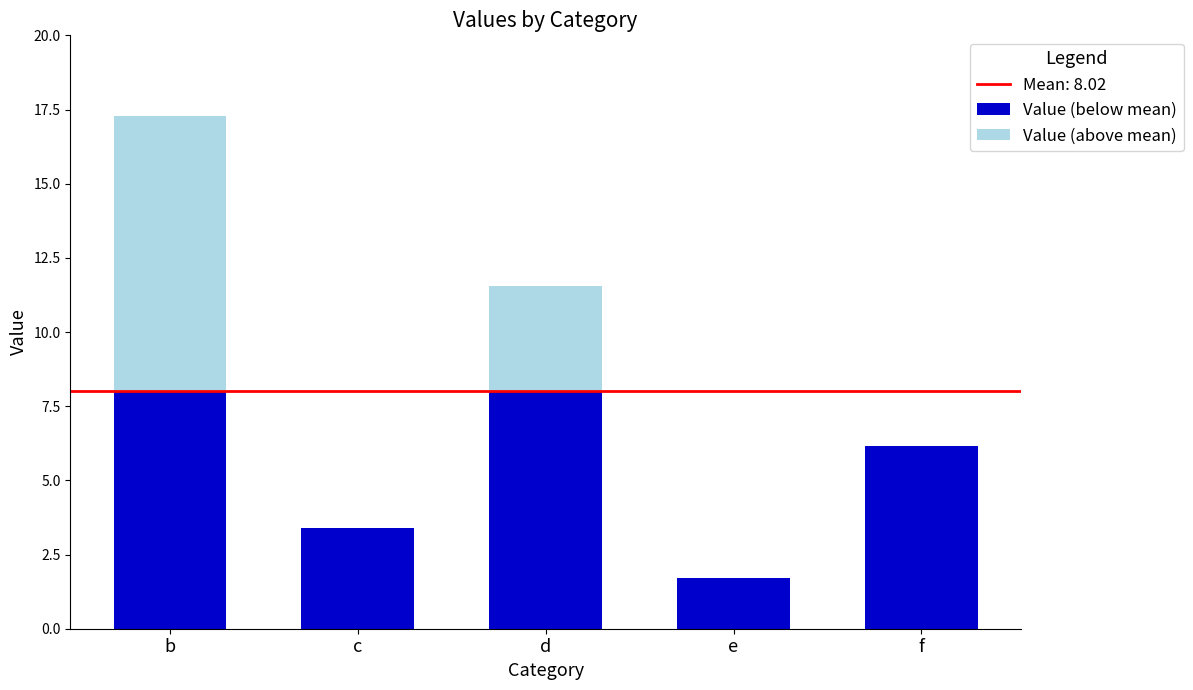

Are the bars grouped side by side (vs. stacked)?

No